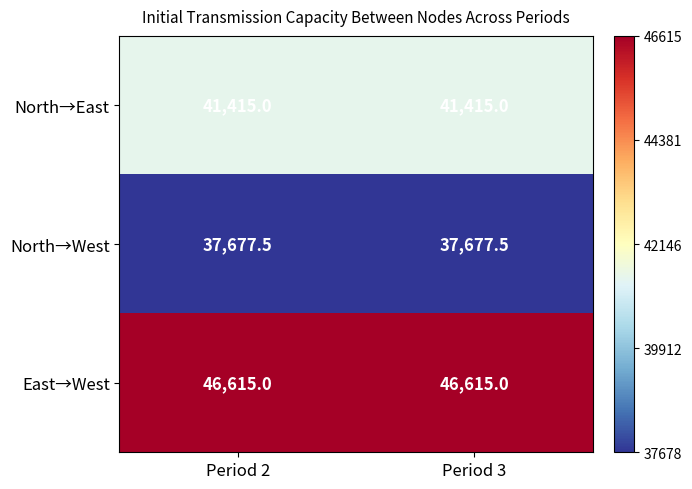

True or false: North→East has a value of 13258.0 at Period 2.

False